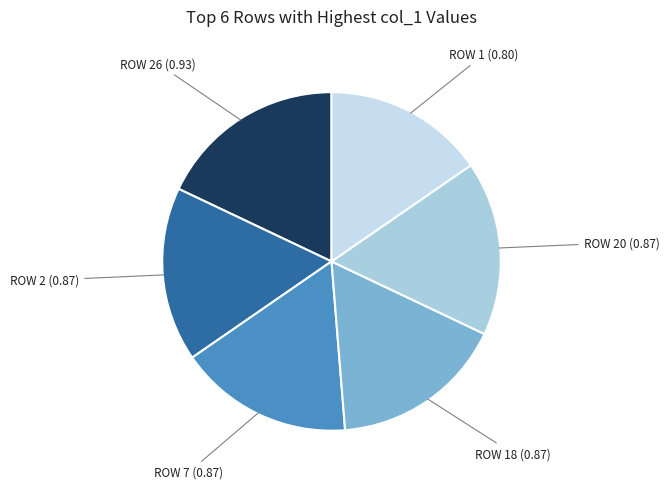

How many segments does this pie chart have?

6